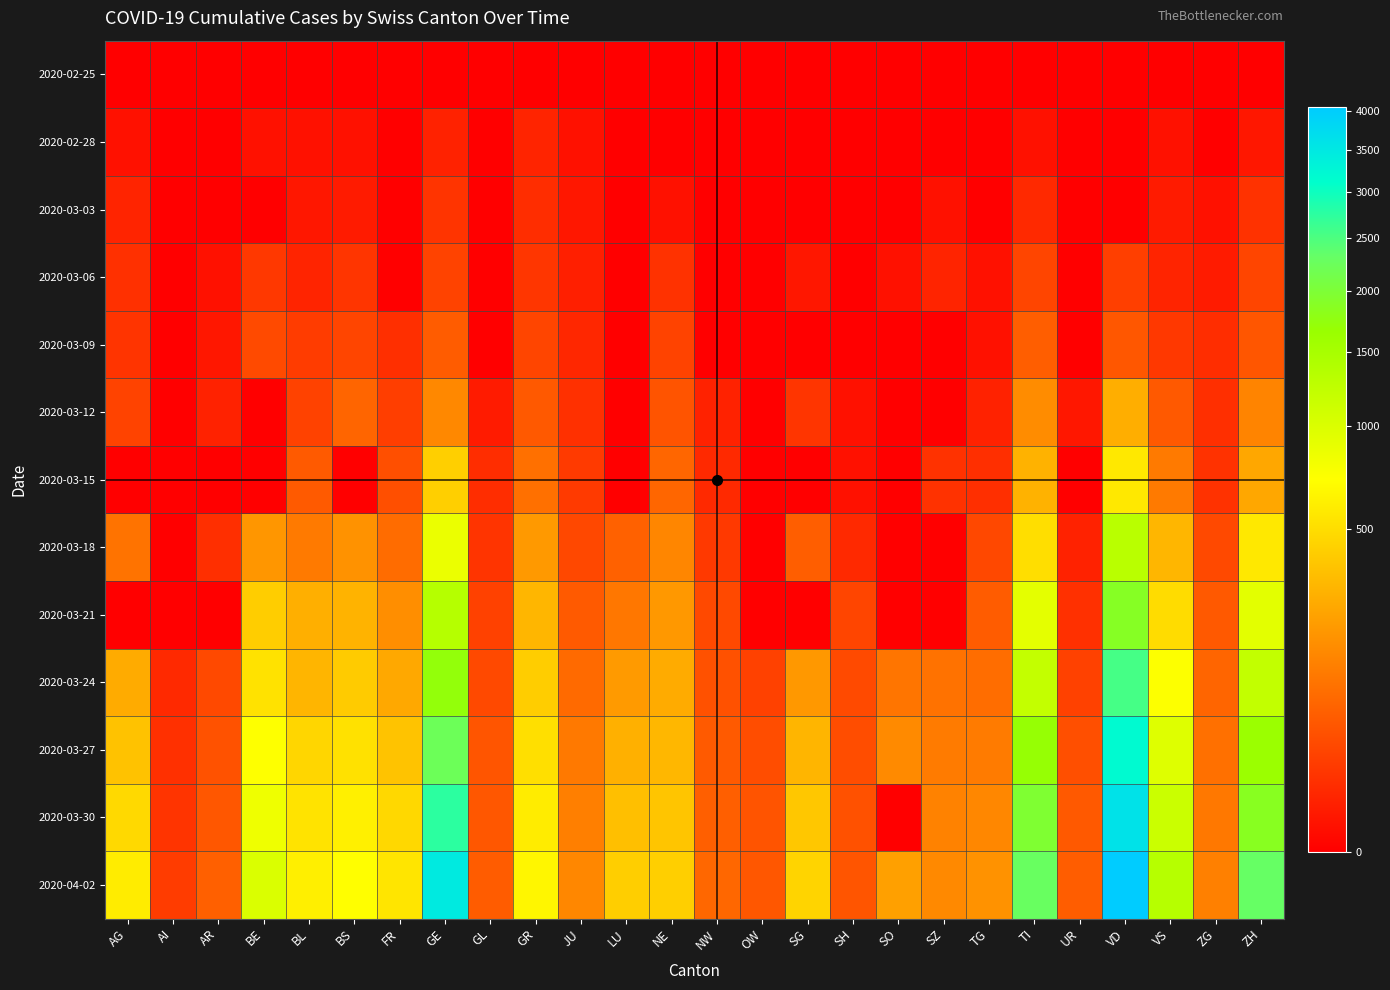

Rank the series at SZ from lowest to highest value.

2020-02-25, 2020-02-28, 2020-03-09, 2020-03-12, 2020-03-18, 2020-03-21, 2020-03-03, 2020-03-06, 2020-03-15, 2020-03-24, 2020-03-27, 2020-03-30, 2020-04-02